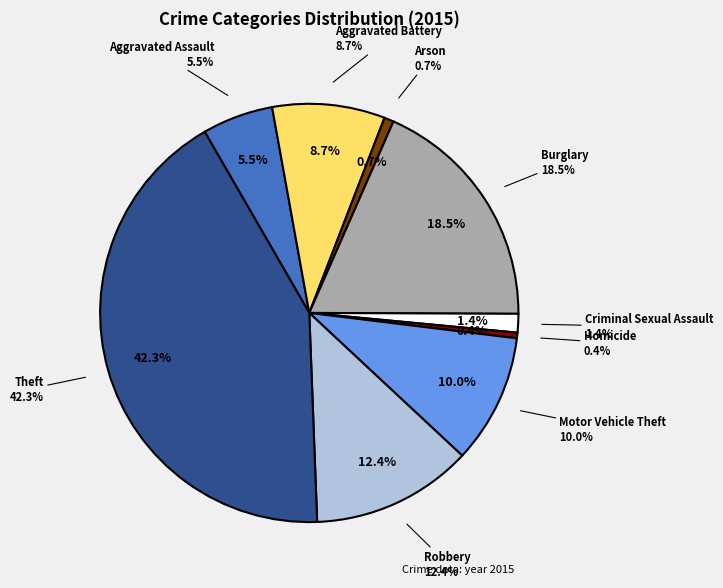

Is it true that Aggravated Battery is 9% of the pie?

True